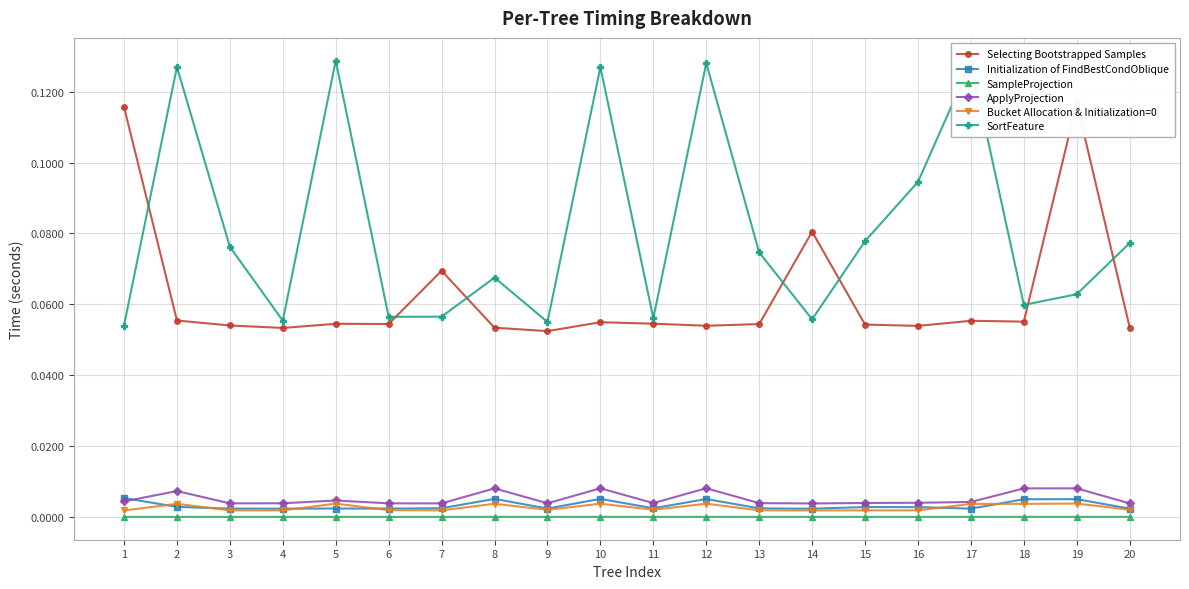

Reading left to right, what are all the values shown in this chart?

Selecting Bootstrapped Samples: 0.1	0.1	0.1	0.1	0.1	0.1	0.1	0.1	0.1	0.1	0.1	0.1	0.1	0.1	0.1	0.1	0.1	0.1	0.1	0.1
Initialization of FindBestCondOblique: 0.0	0.0	0.0	0.0	0.0	0.0	0.0	0.0	0.0	0.0	0.0	0.0	0.0	0.0	0.0	0.0	0.0	0.0	0.0	0.0
SampleProjection: 0.0	0.0	0.0	0.0	0.0	0.0	0.0	0.0	0.0	0.0	0.0	0.0	0.0	0.0	0.0	0.0	0.0	0.0	0.0	0.0
ApplyProjection: 0.0	0.0	0.0	0.0	0.0	0.0	0.0	0.0	0.0	0.0	0.0	0.0	0.0	0.0	0.0	0.0	0.0	0.0	0.0	0.0
Bucket Allocation & Initialization=0: 0.0	0.0	0.0	0.0	0.0	0.0	0.0	0.0	0.0	0.0	0.0	0.0	0.0	0.0	0.0	0.0	0.0	0.0	0.0	0.0
SortFeature: 0.1	0.1	0.1	0.1	0.1	0.1	0.1	0.1	0.1	0.1	0.1	0.1	0.1	0.1	0.1	0.1	0.1	0.1	0.1	0.1